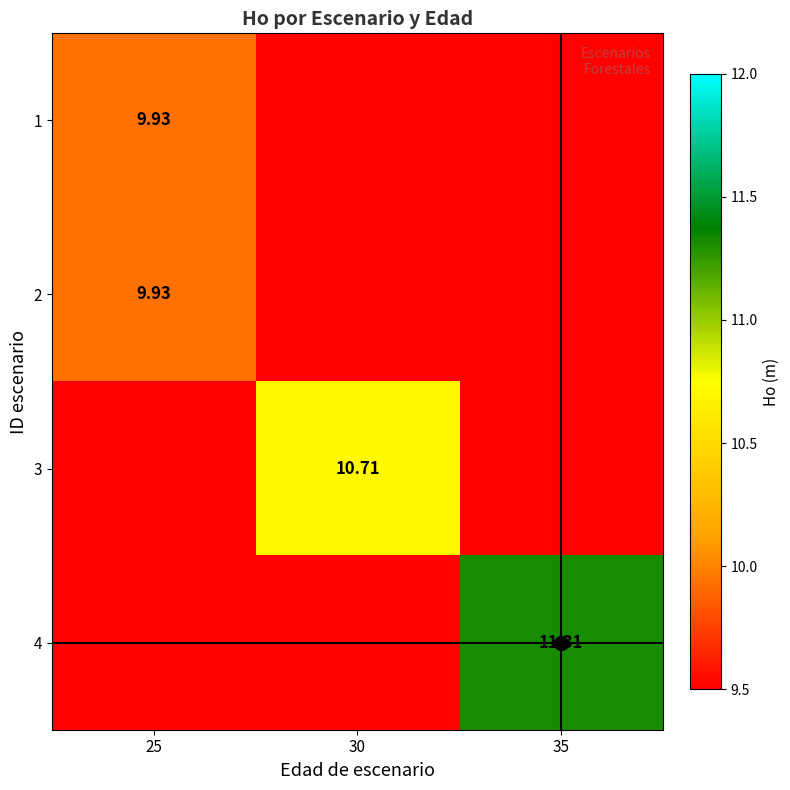

At how many categories does at least one series exceed 2?

3